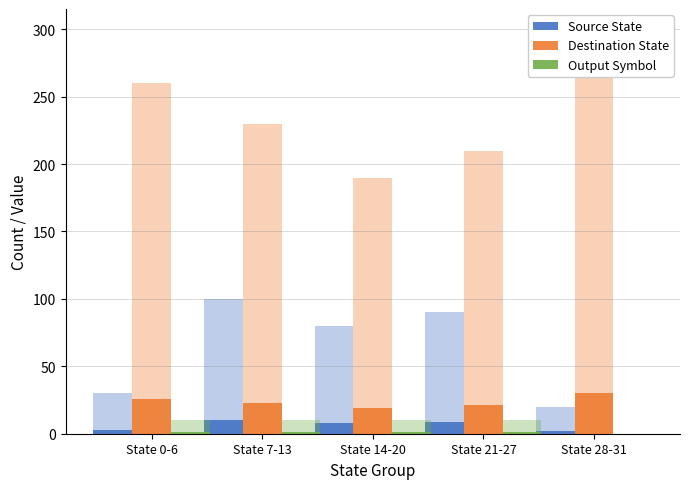

How many groups of bars are there?

5